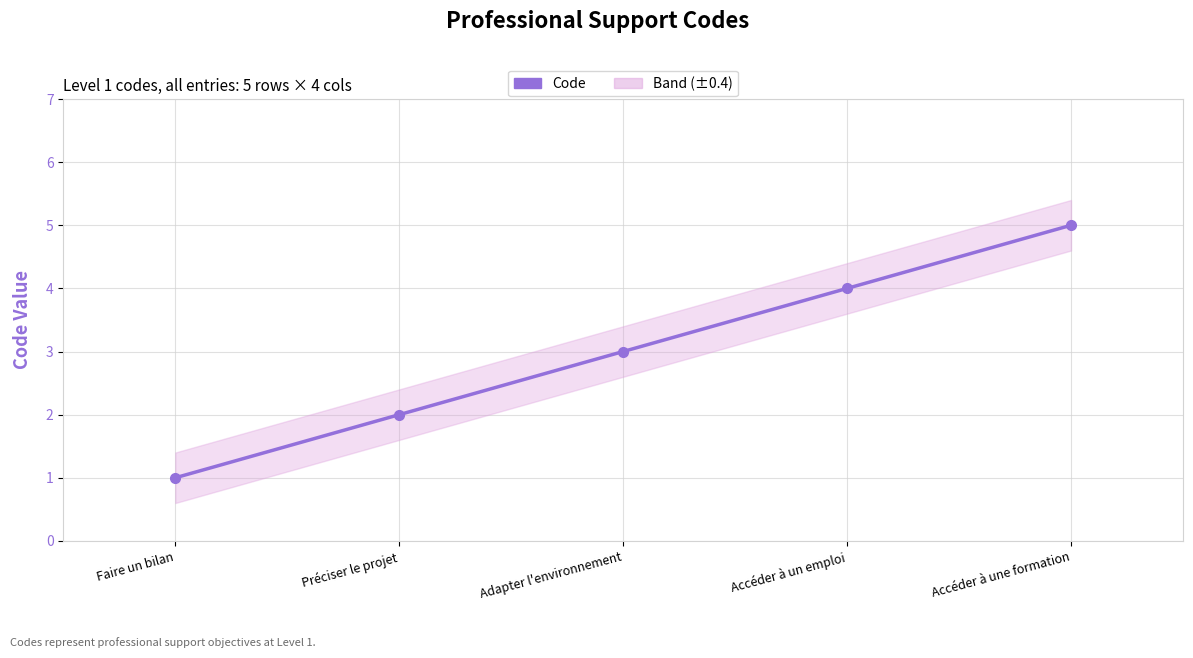

Which category has the highest value across all series?

Accéder à une formation